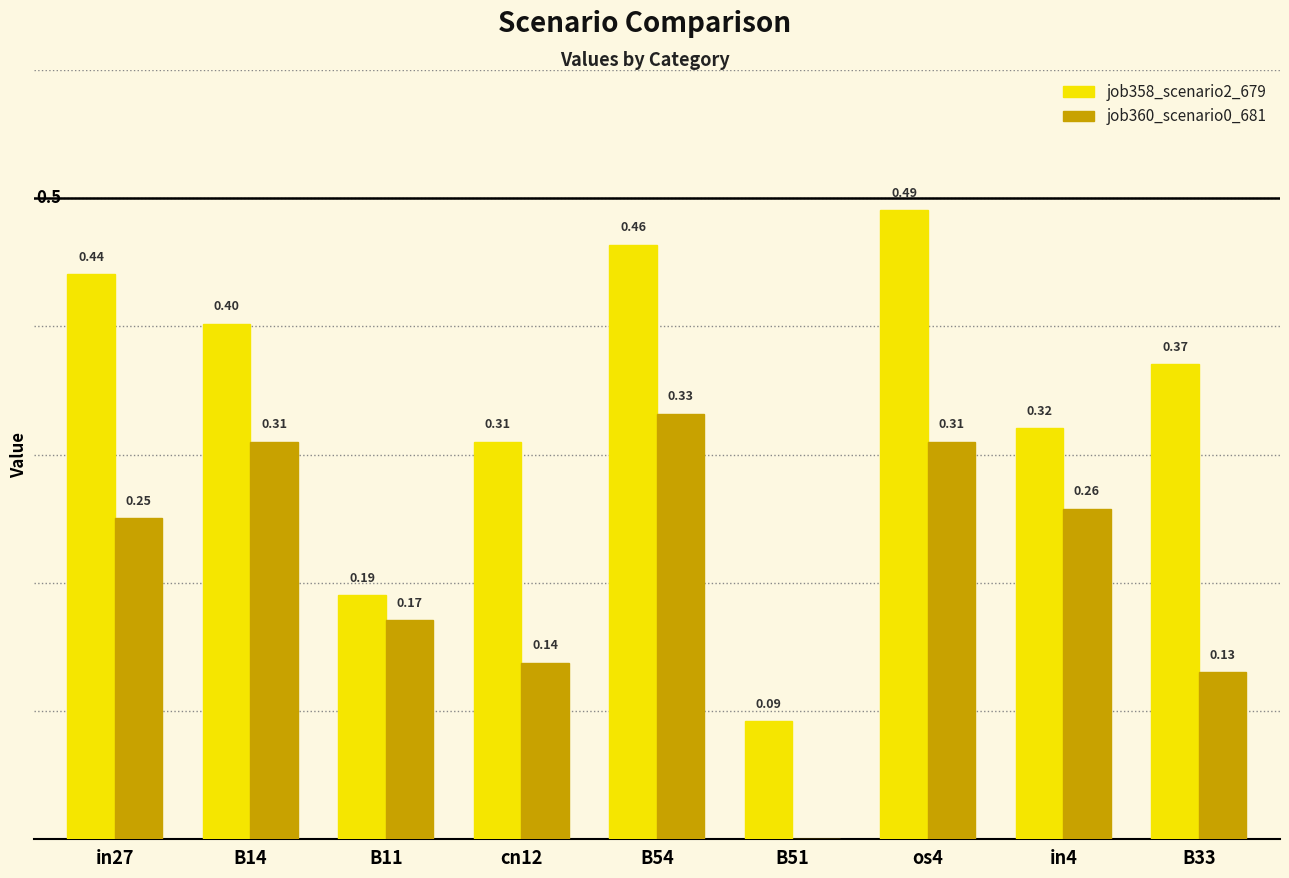

True or false: job358_scenario2_679 has a value of 0.3 at B54.

False